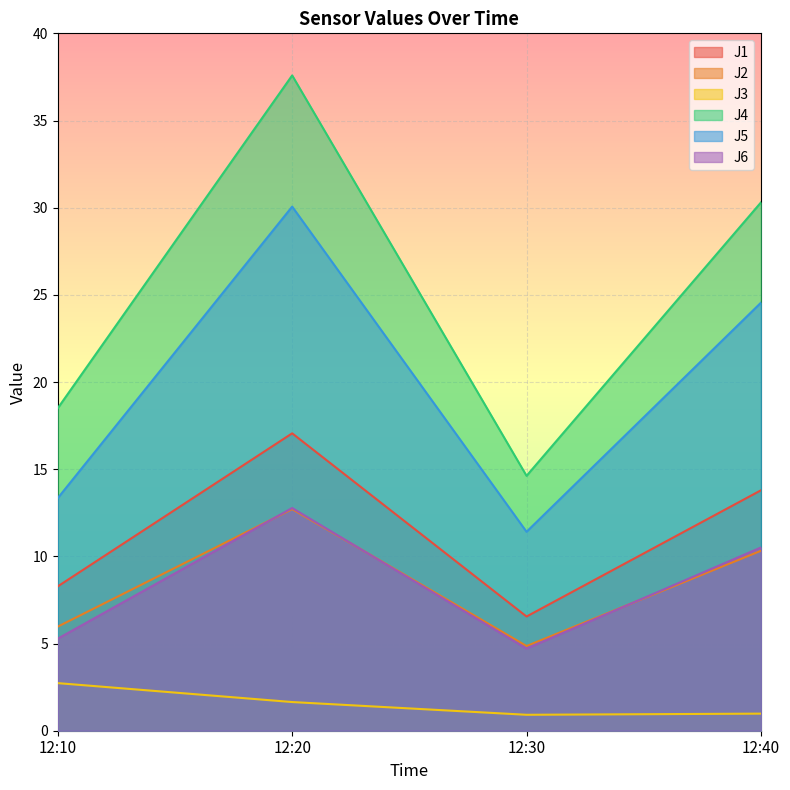

True or false: J5 has a value of 20.1 at 12:20.

False